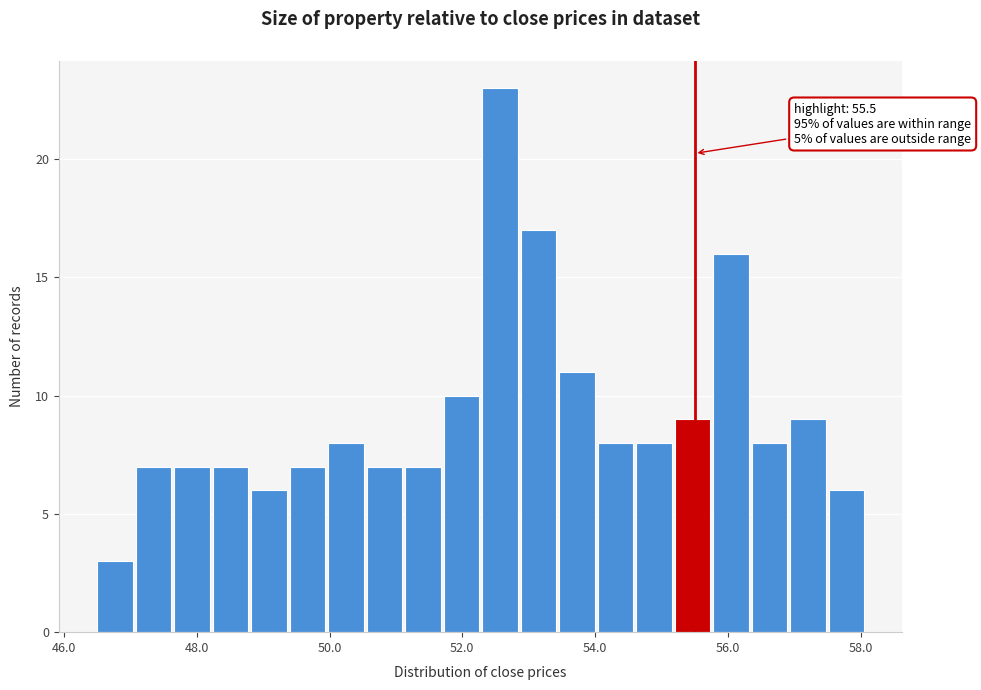

Read against the x-axis, roughly where is the centre of the tallest bar?

52.6